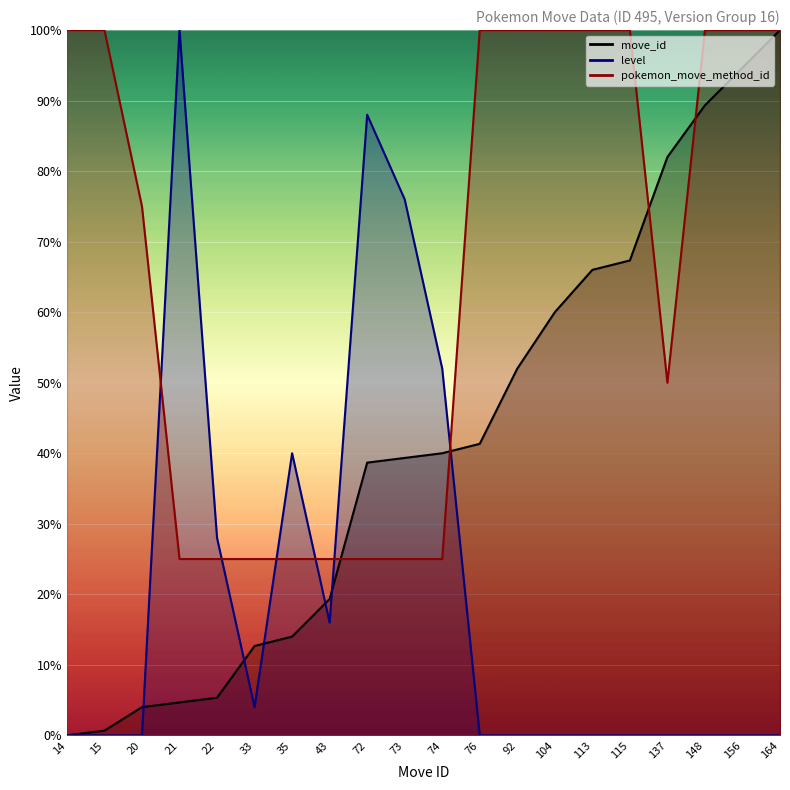

Count the number of categories in the chart.

20